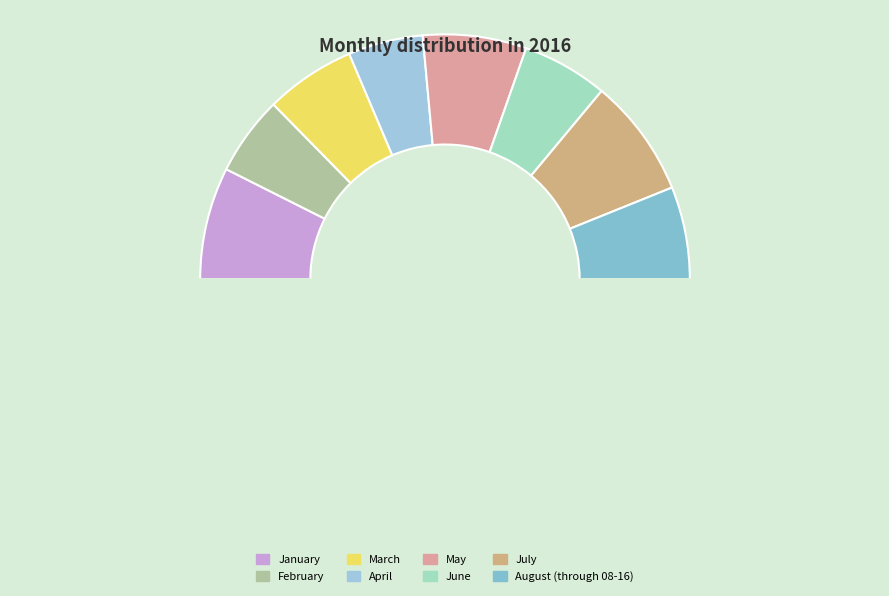

Which category has the biggest portion of the pie?

July